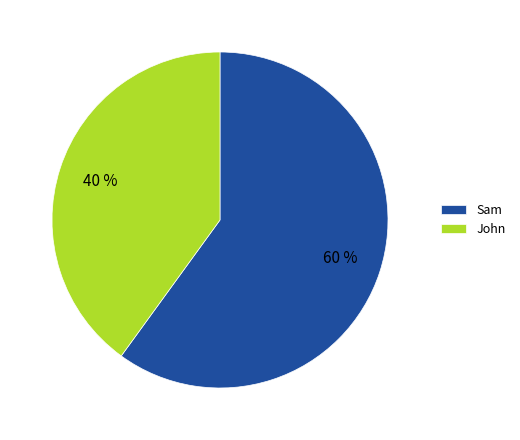

To the nearest percent, what is the average slice percentage?

50%